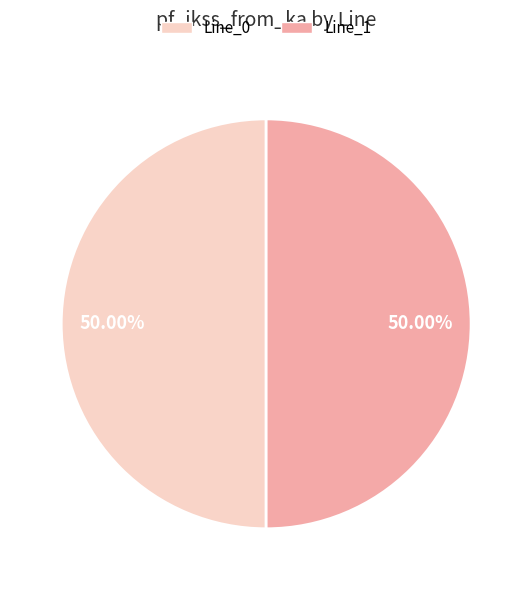

The Line_0 slice represents 57% of the pie. True or false?

False